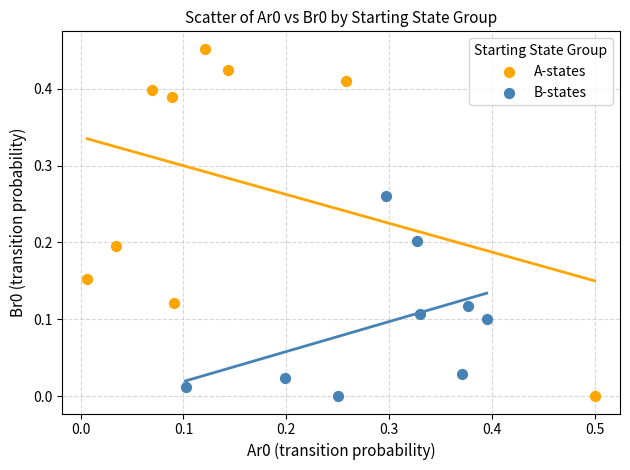

What are all the series names shown in the legend?

A-states, B-states